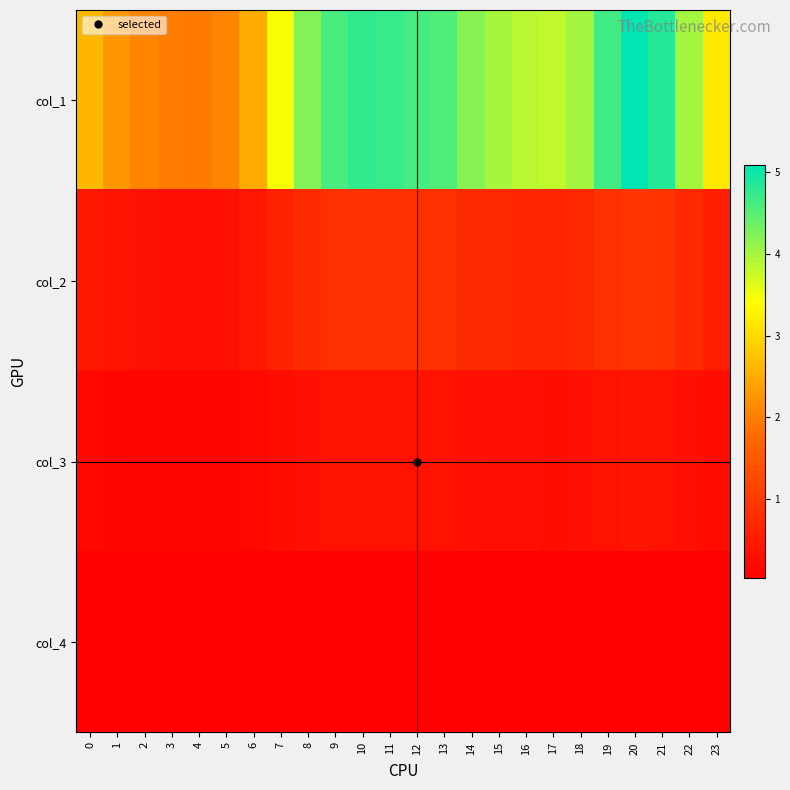

Reading left to right, transcribe all the data shown in this chart.

col_1: 0=2.6	1=2.3	2=2.1	3=2.0	4=2.0	5=2.1	6=2.5	7=3.4	8=4.2	9=4.6	10=4.8	11=4.7	12=4.6	13=4.6	14=4.2	15=4.0	16=3.9	17=3.8	18=4.0	19=4.6	20=5.1	21=4.9	22=4.0	23=3.2
col_2: 0=0.4	1=0.4	2=0.3	3=0.3	4=0.3	5=0.3	6=0.4	7=0.6	8=0.8	9=0.8	10=0.9	11=0.8	12=0.8	13=0.8	14=0.7	15=0.7	16=0.7	17=0.7	18=0.7	19=0.8	20=0.9	21=0.9	22=0.7	23=0.5
col_3: 0=0.2	1=0.2	2=0.2	3=0.1	4=0.1	5=0.2	6=0.2	7=0.3	8=0.3	9=0.3	10=0.4	11=0.4	12=0.3	13=0.3	14=0.3	15=0.3	16=0.3	17=0.3	18=0.3	19=0.3	20=0.4	21=0.4	22=0.3	23=0.2
col_4: 0=0.0	1=0.0	2=0.0	3=0.0	4=0.0	5=0.0	6=0.0	7=0.0	8=0.0	9=0.1	10=0.1	11=0.1	12=0.1	13=0.1	14=0.0	15=0.0	16=0.0	17=0.0	18=0.0	19=0.1	20=0.1	21=0.1	22=0.0	23=0.0